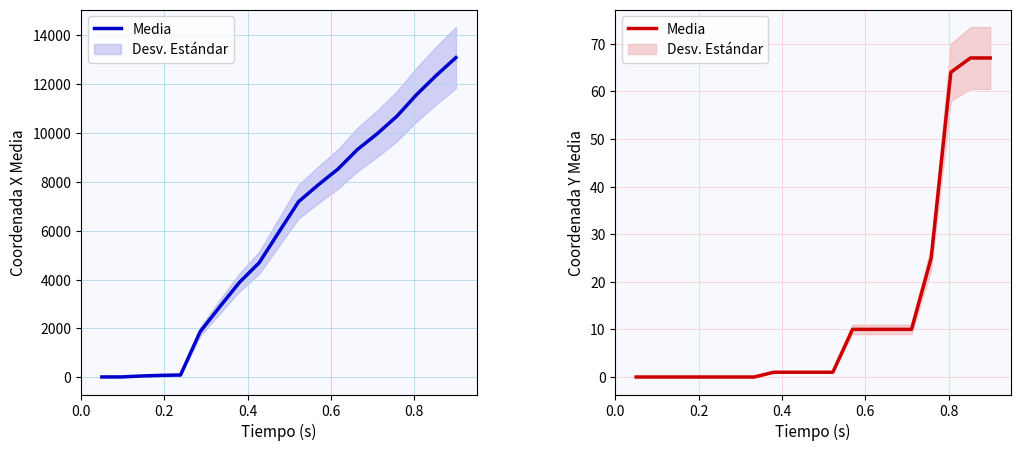

Does the chart have visible grid lines?

Yes